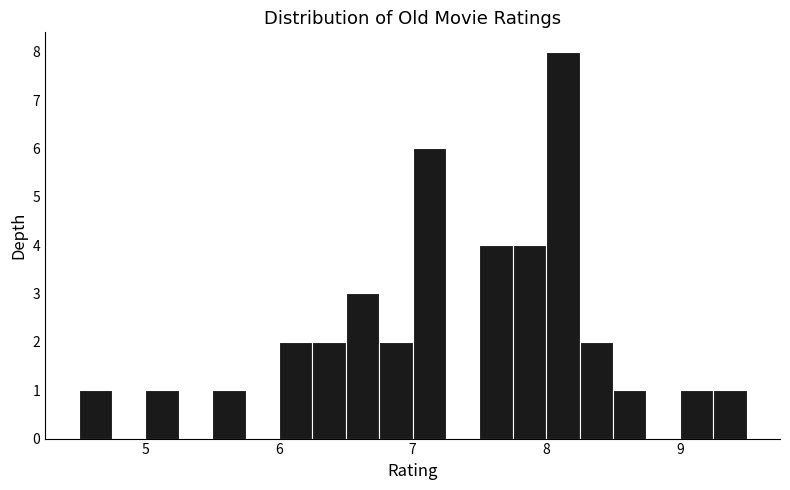

Read against the x-axis, roughly where is the centre of the tallest bar?

8.1